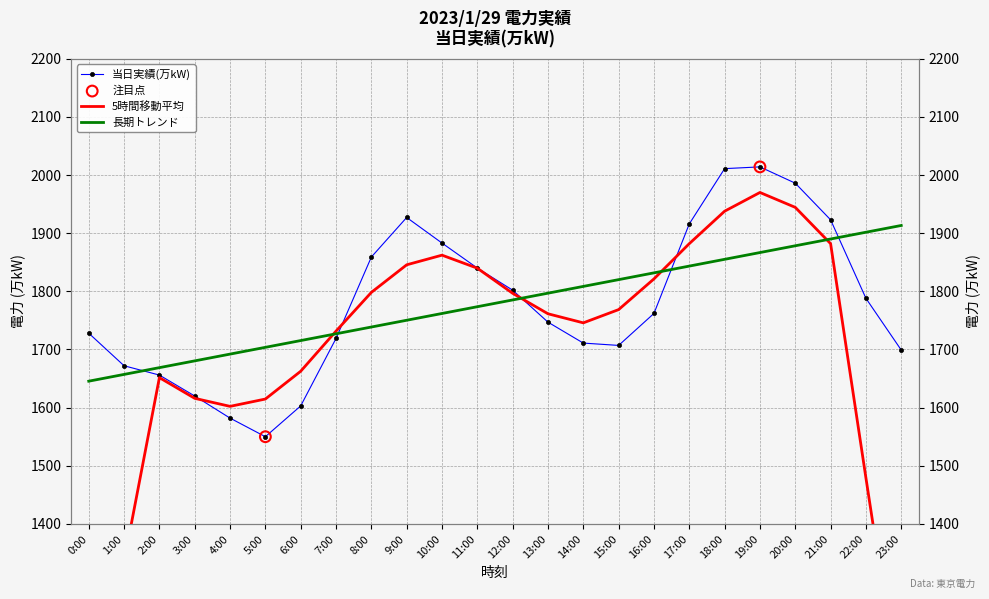

Between 2:00 and 3:00, which is larger?

2:00